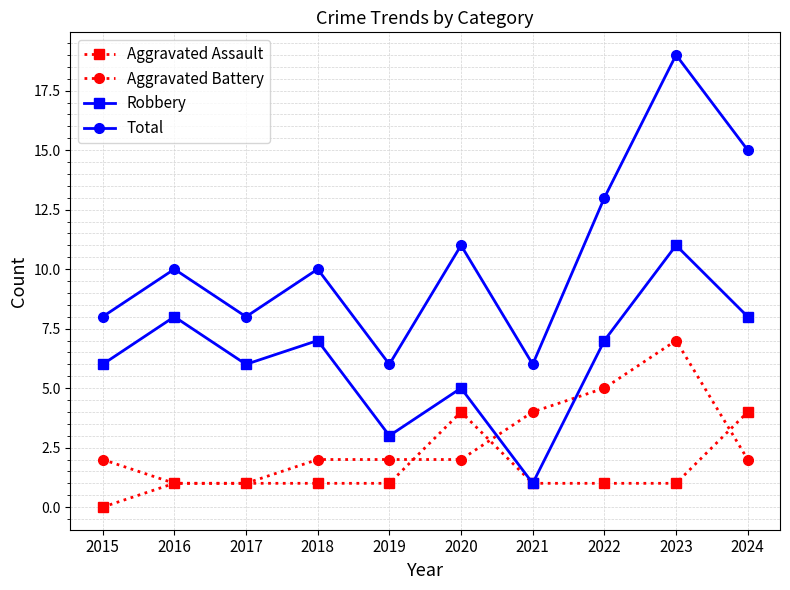

What is the approximate value of Total at 2015?

8